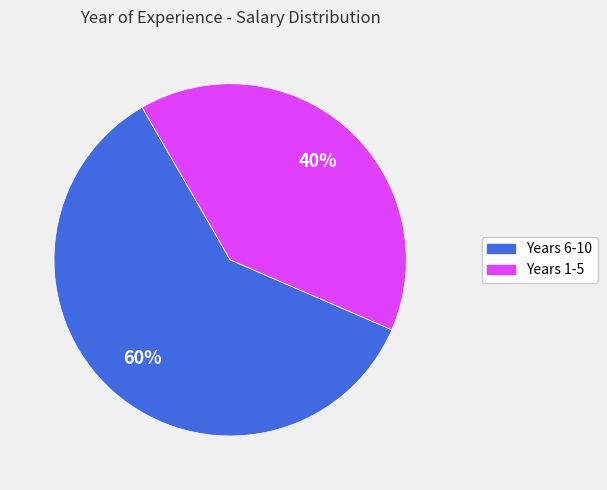

How many slices are in this pie chart?

2